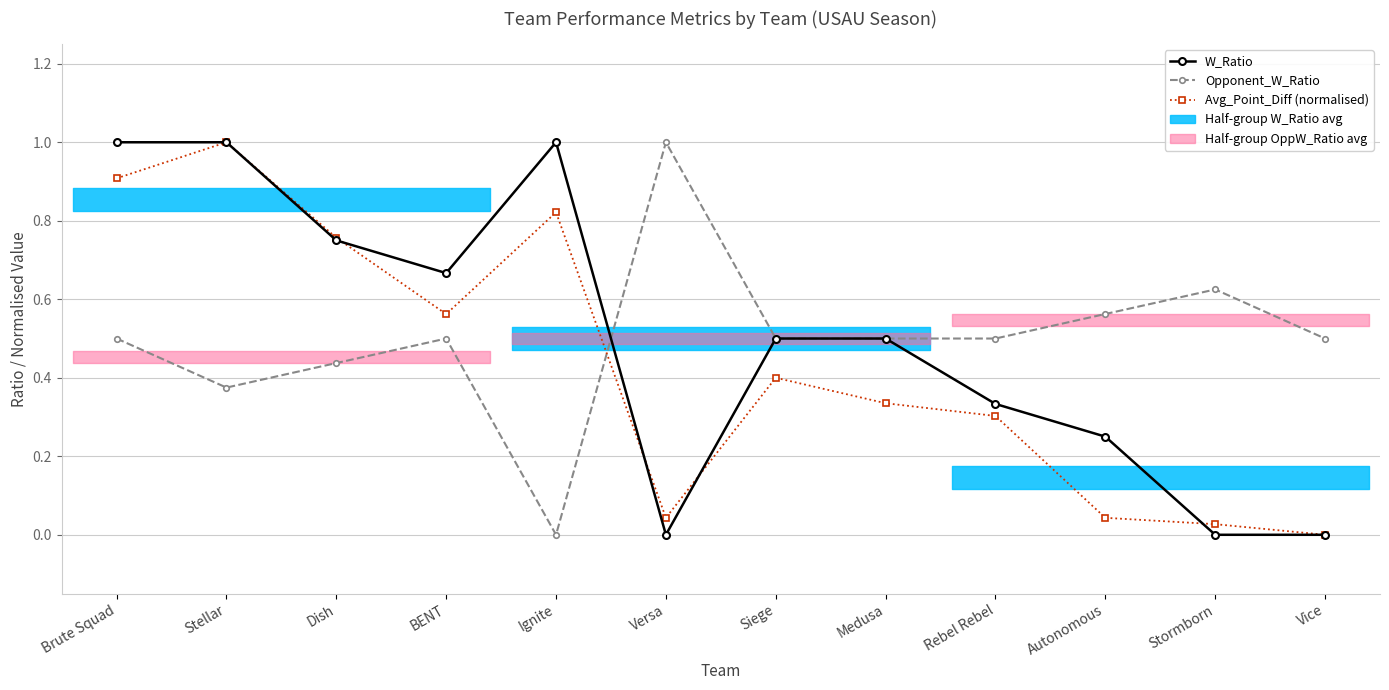

Reading left to right, extract all data points from this chart.

W_Ratio: 1.0	1.0	0.8	0.7	1.0	0.0	0.5	0.5	0.3	0.2	0.0	0.0
Opponent_W_Ratio: 0.5	0.4	0.4	0.5	0.0	1.0	0.5	0.5	0.5	0.6	0.6	0.5
Avg_Point_Diff (normalised): 0.9	1.0	0.8	0.6	0.8	0.0	0.4	0.3	0.3	0.0	0.0	0.0